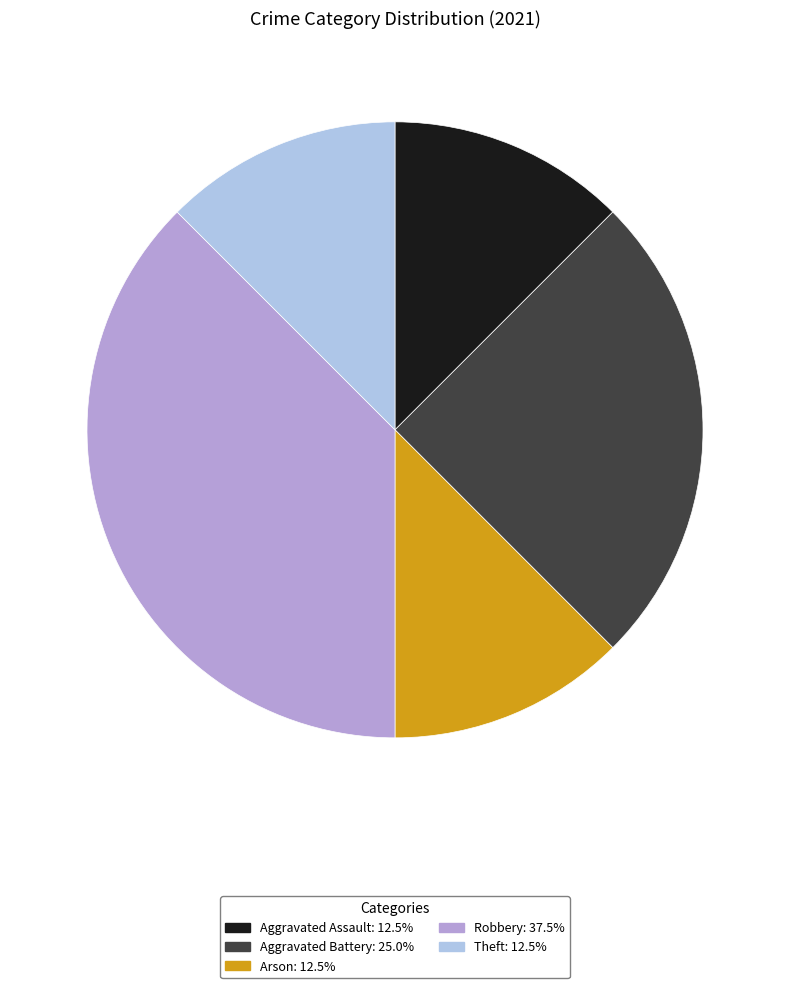

Does any single category account for the majority?

No